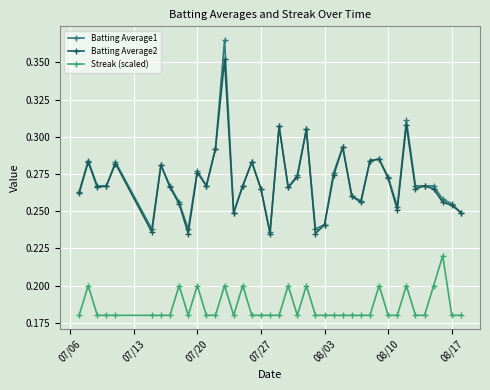

True or false: Streak (scaled) has more than 1 interior local peaks.

True